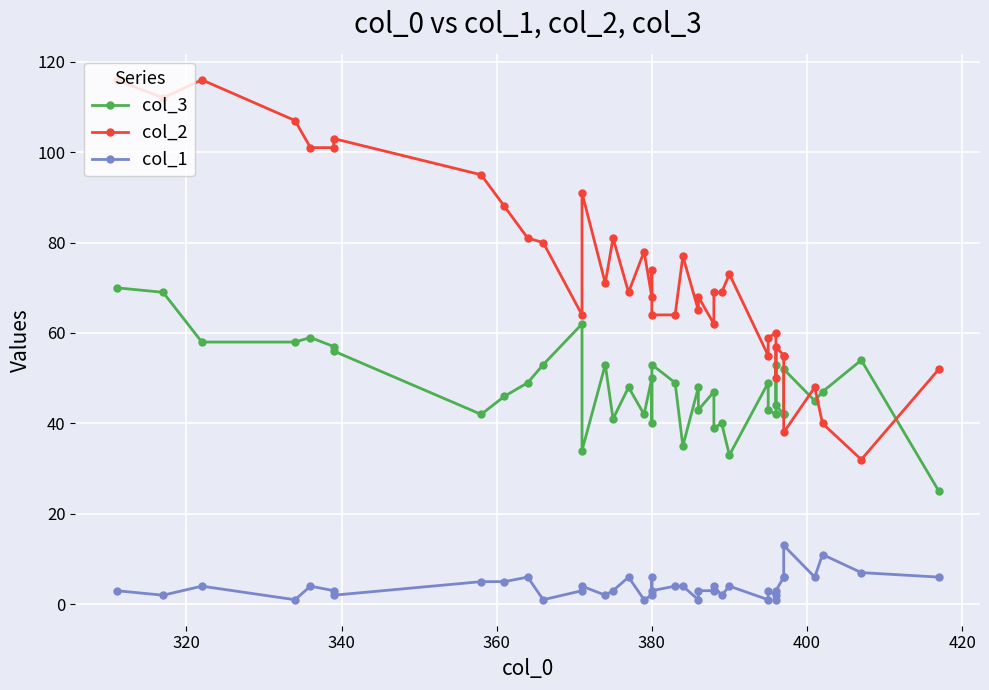

What is the minimum value shown in the chart?

1